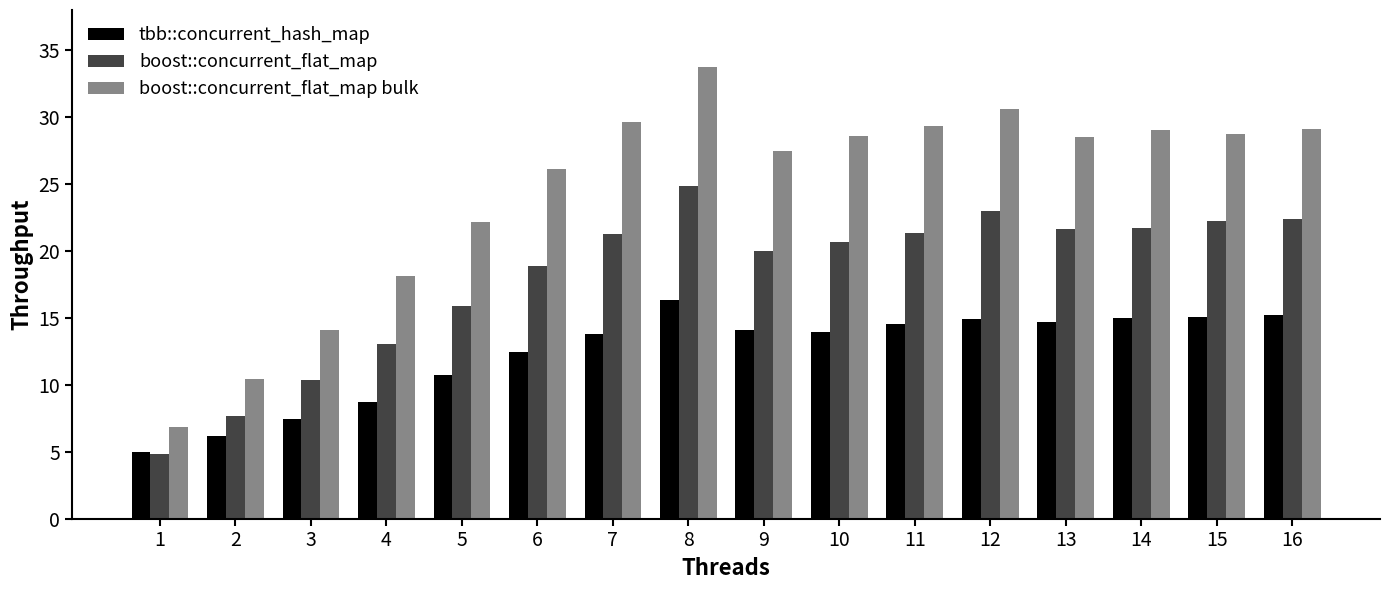

At which label does boost::concurrent_flat_map first exceed 21?

7